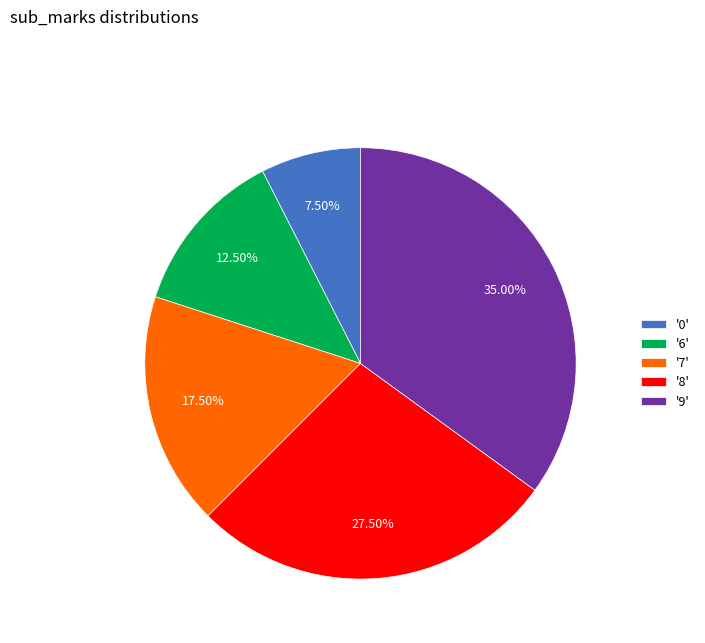

Is the sum of '9' and '6' greater than half?

No